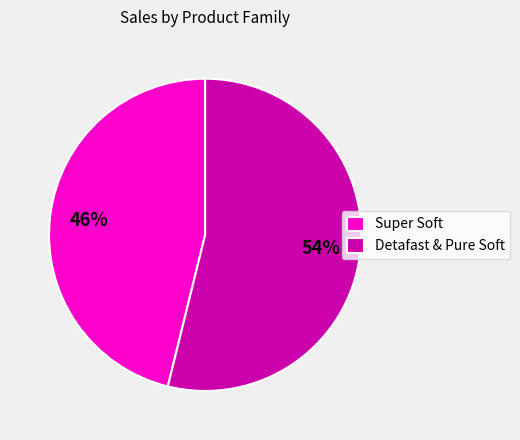

Approximately how many times larger is the value at Super Soft compared to Detafast & Pure Soft?

0.9